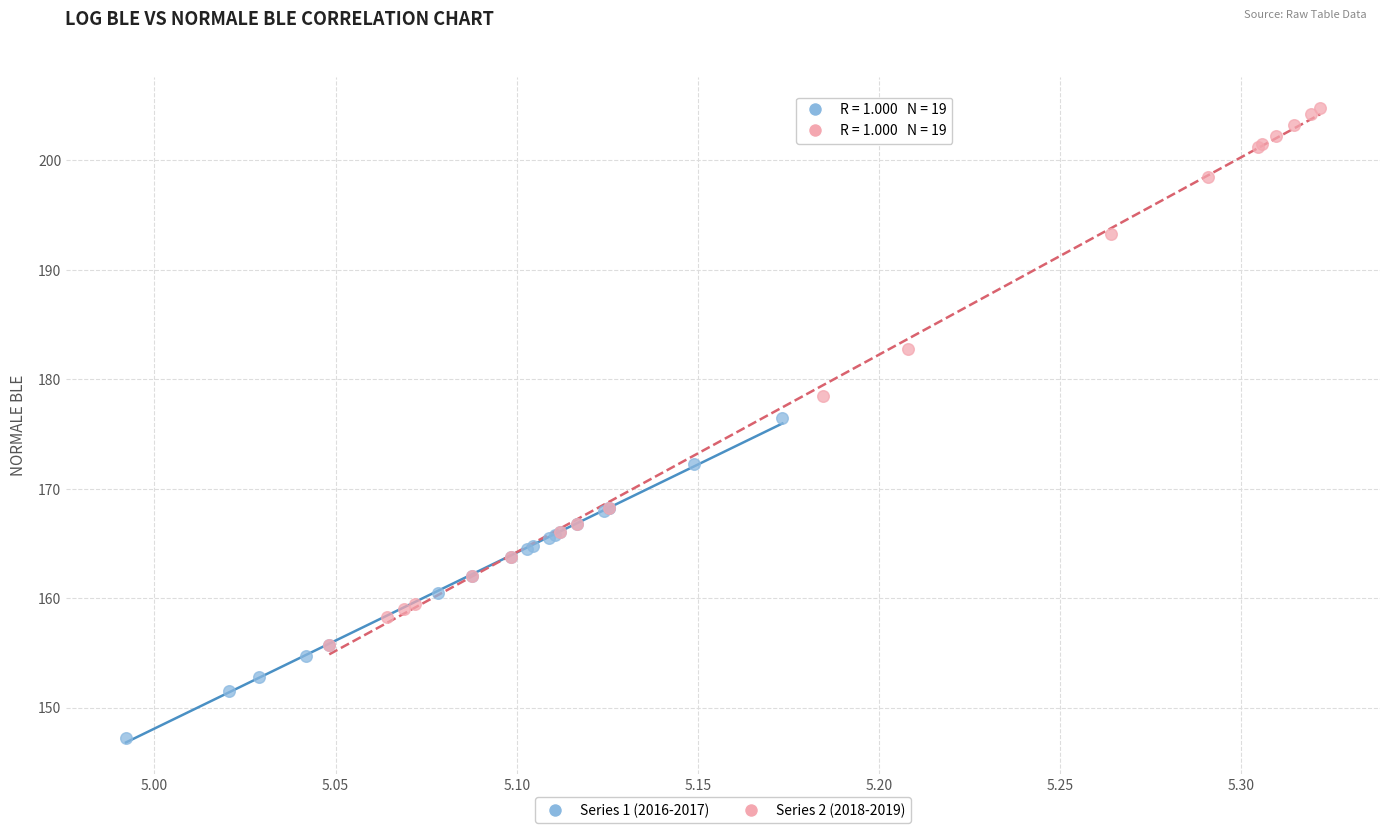

Which series has the largest Y range (max minus min)?

Series 2 (2018-2019)